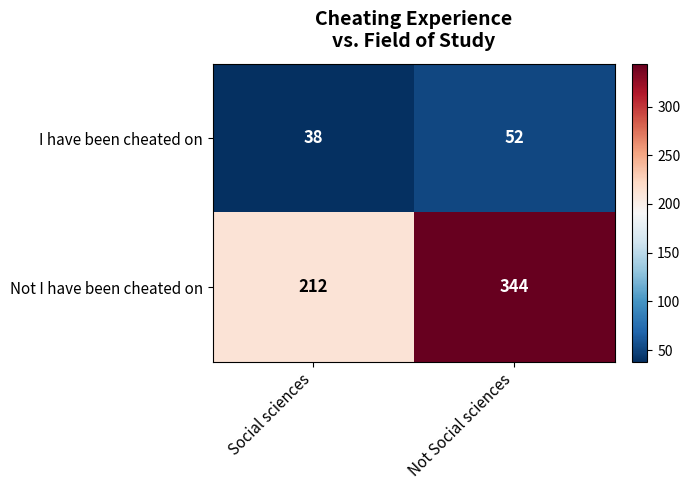

What is the approximate value of Not I have been cheated on at Social sciences, to the nearest 5?

210